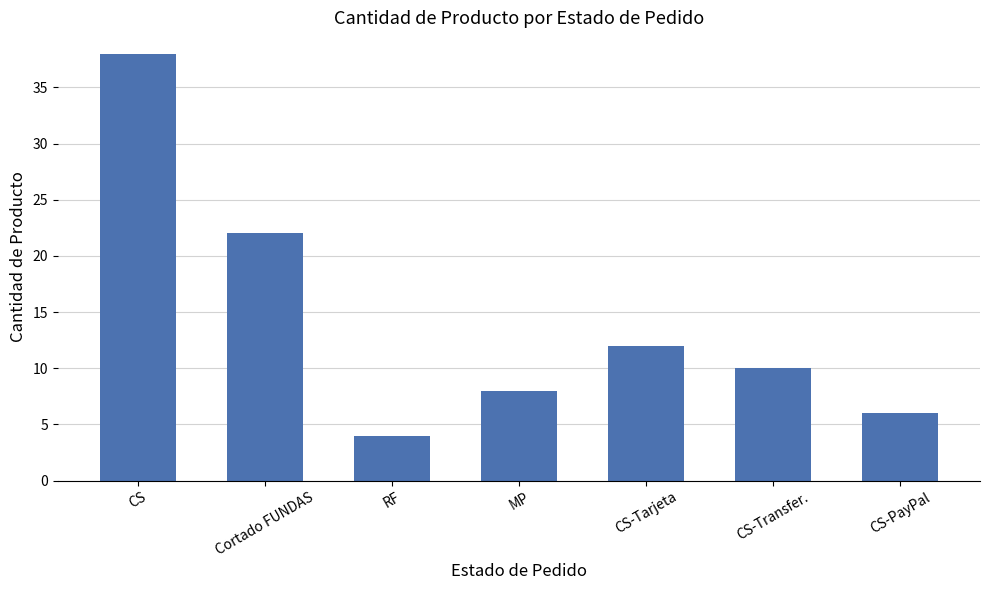

List the labels in order of value, largest first.

CS, Cortado FUNDAS, CS-Tarjeta, CS-Transfer., MP, CS-PayPal, RF